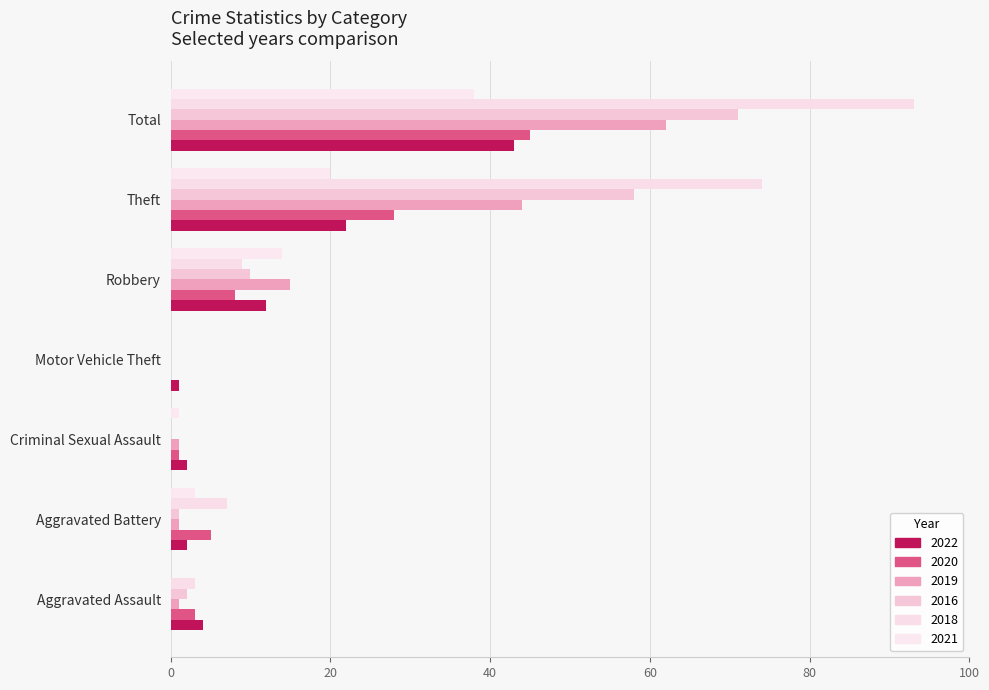

Is it true that 2016 equals 2 at Aggravated Assault?

True